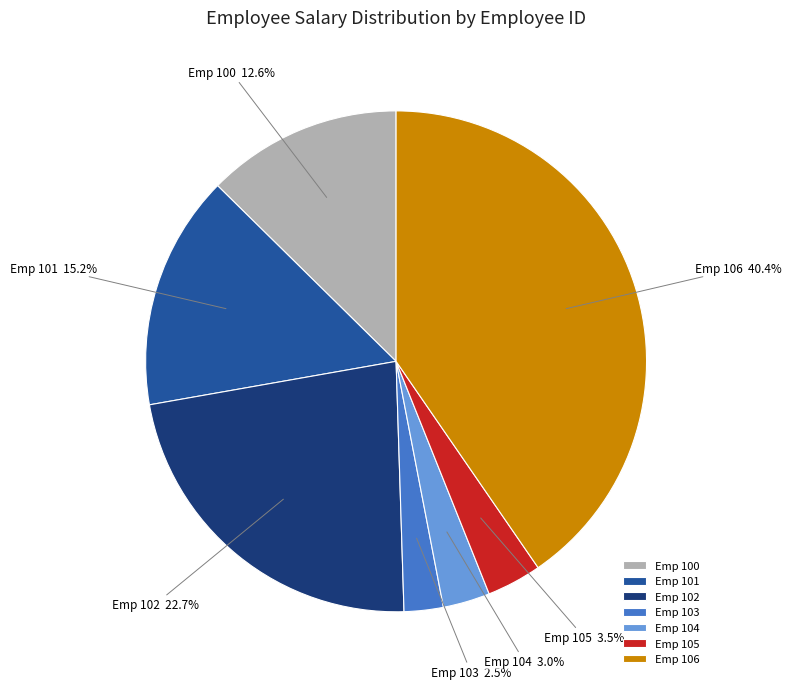

Which category has the biggest portion of the pie?

Emp 106